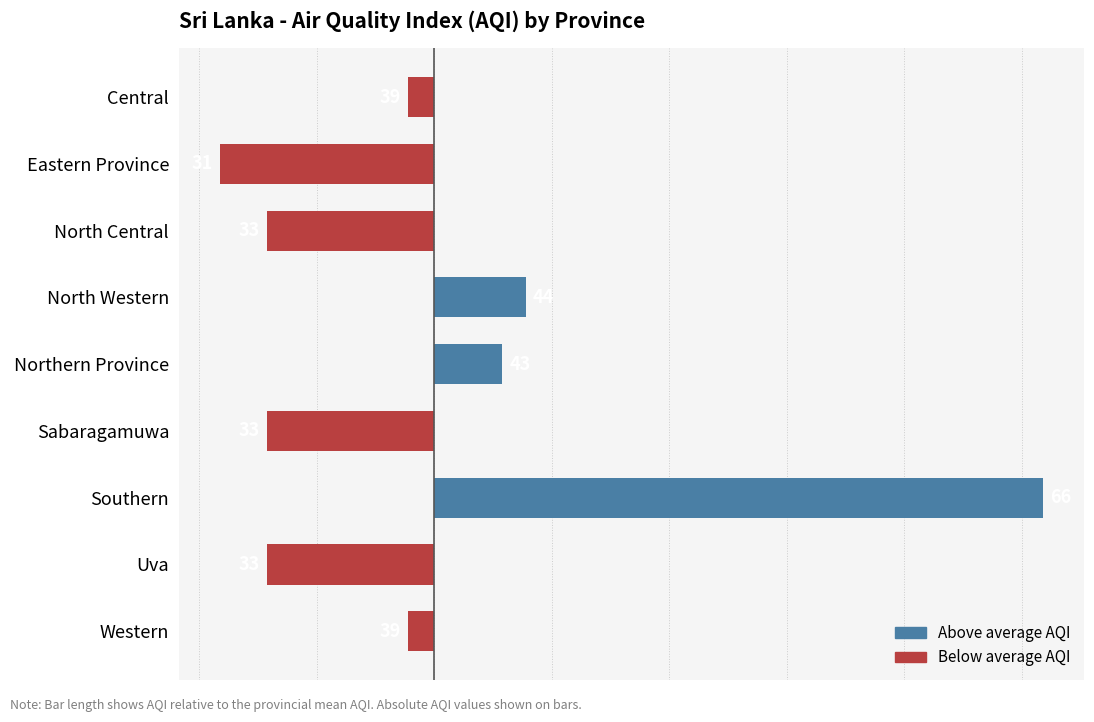

How many bars are there in total?

9